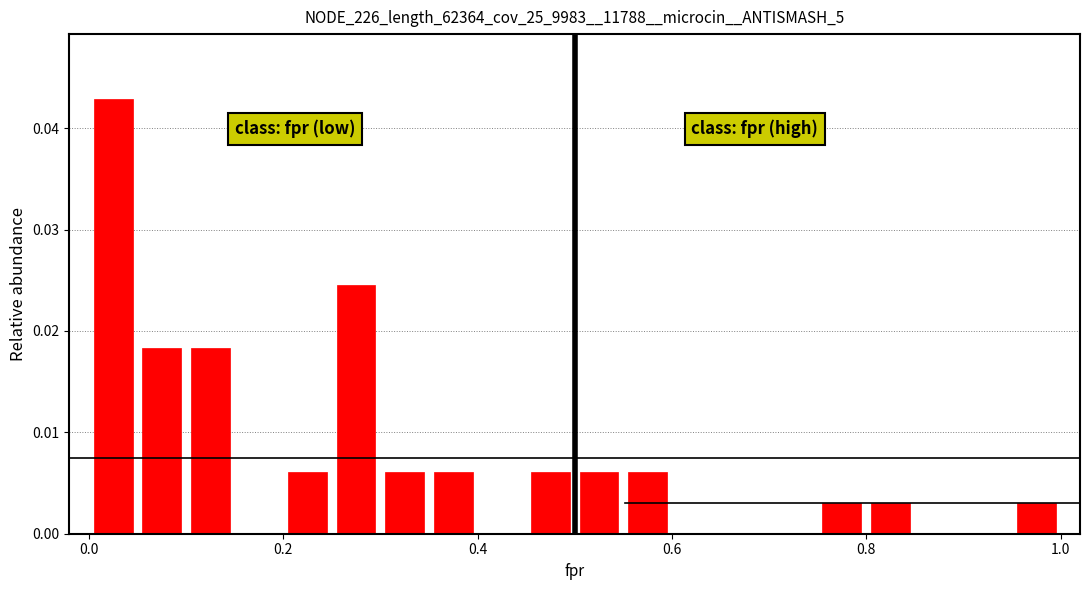

Read against the x-axis, roughly where is the centre of the tallest bar?

0.02